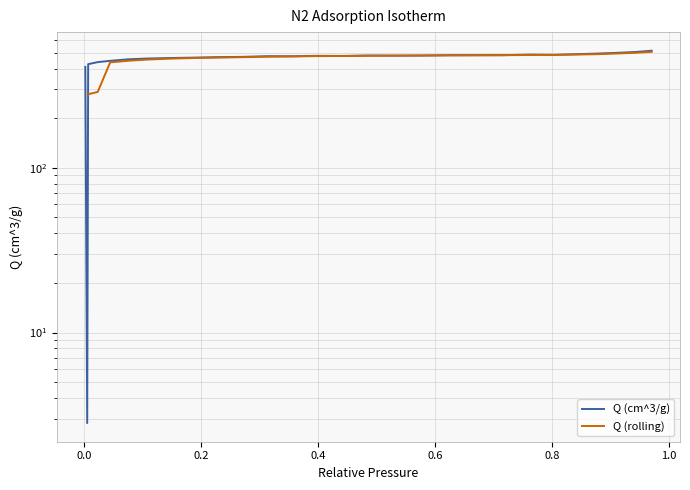

What is the maximum value shown in the chart?

513.2